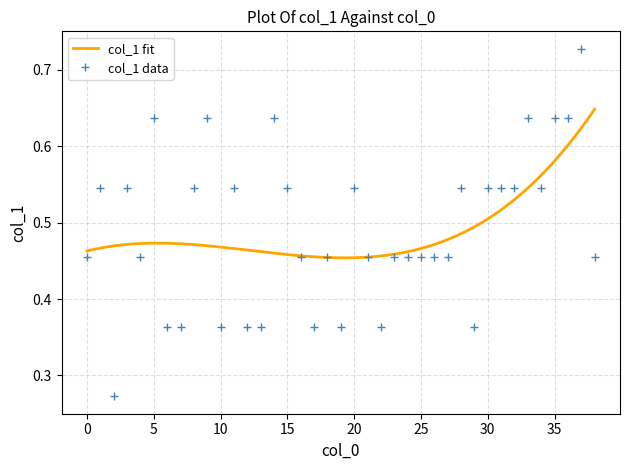

Reading left to right, list all the values displayed in this chart.

0=0.5	1=0.5	2=0.3	3=0.5	4=0.5	5=0.6	6=0.4	7=0.4	8=0.5	9=0.6	10=0.4	11=0.5	12=0.4	13=0.4	14=0.6	15=0.5	16=0.5	17=0.4	18=0.5	19=0.4	20=0.5	21=0.5	22=0.4	23=0.5	24=0.5	25=0.5	26=0.5	27=0.5	28=0.5	29=0.4	30=0.5	31=0.5	32=0.5	33=0.6	34=0.5	35=0.6	36=0.6	37=0.7	38=0.5